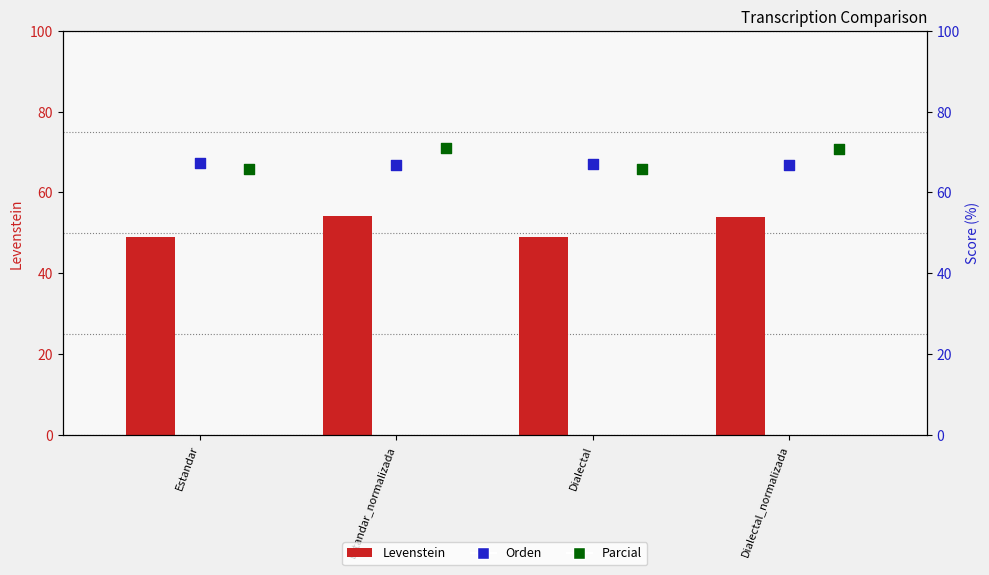

Is the value of Levenstein at Dialectal greater than the value of Orden at Dialectal_normalizada?

No